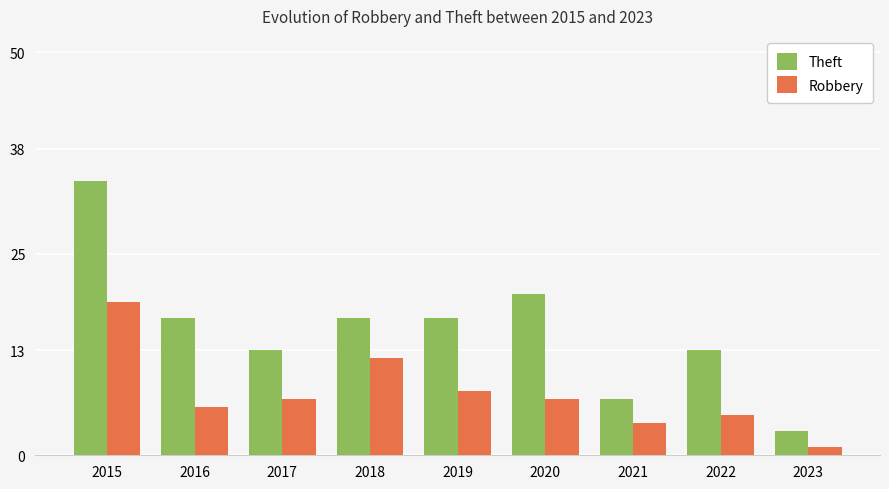

How many bars are there in each group?

2